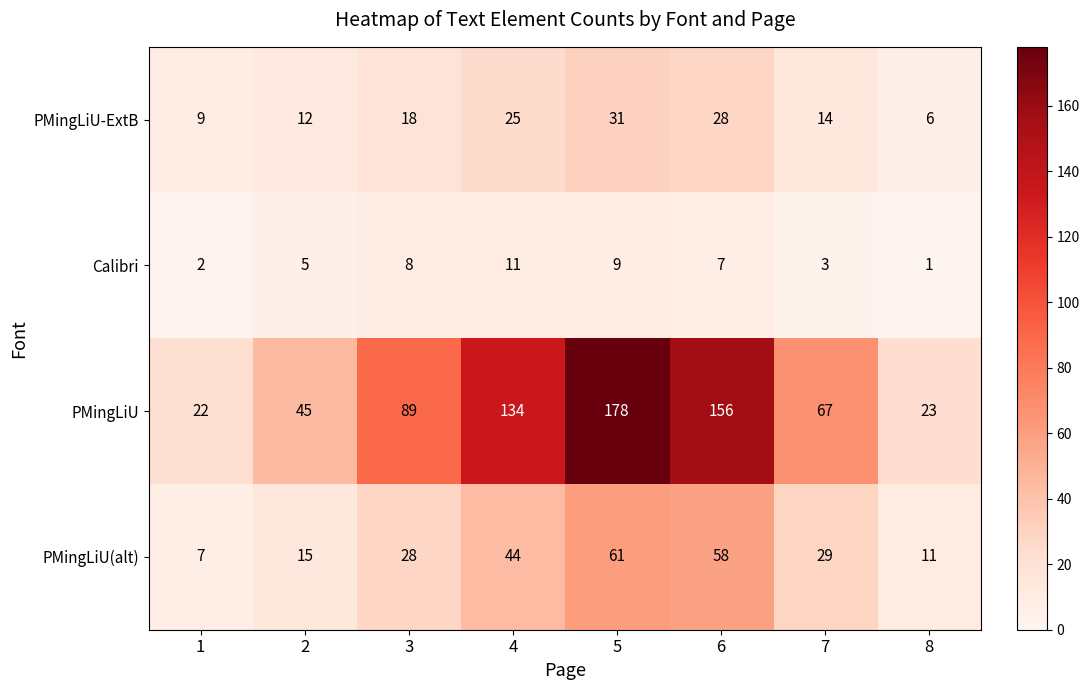

At which category does the chart reach its peak across all series?

5